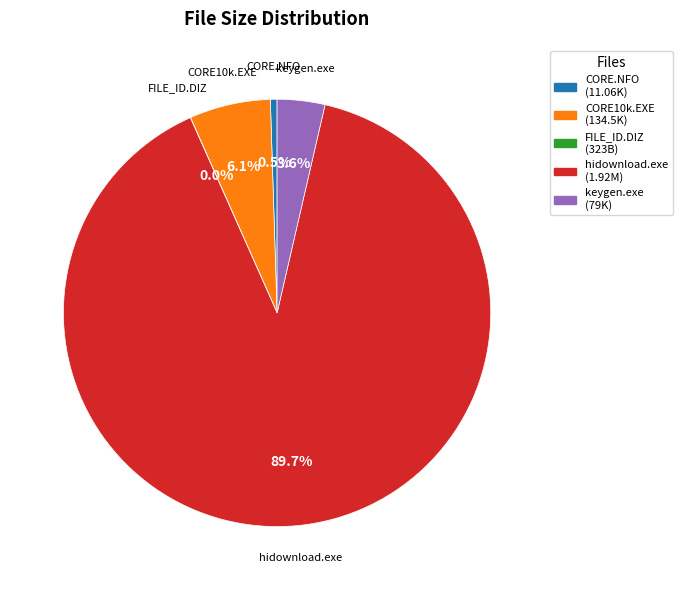

Does any single category account for the majority?

Yes